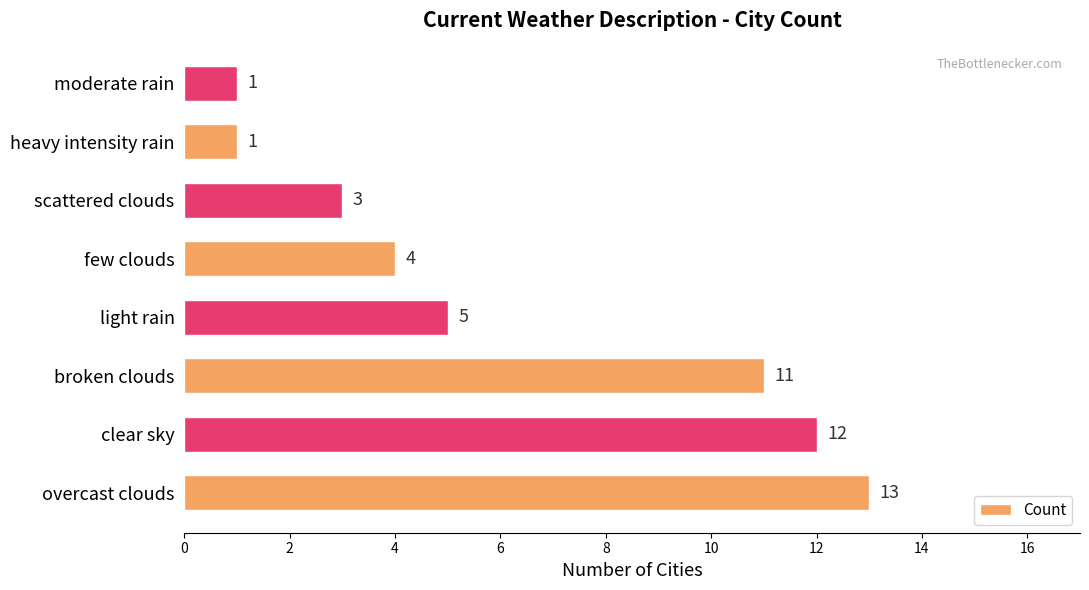

What is the ratio of the value at light rain to the value at moderate rain?

5.0